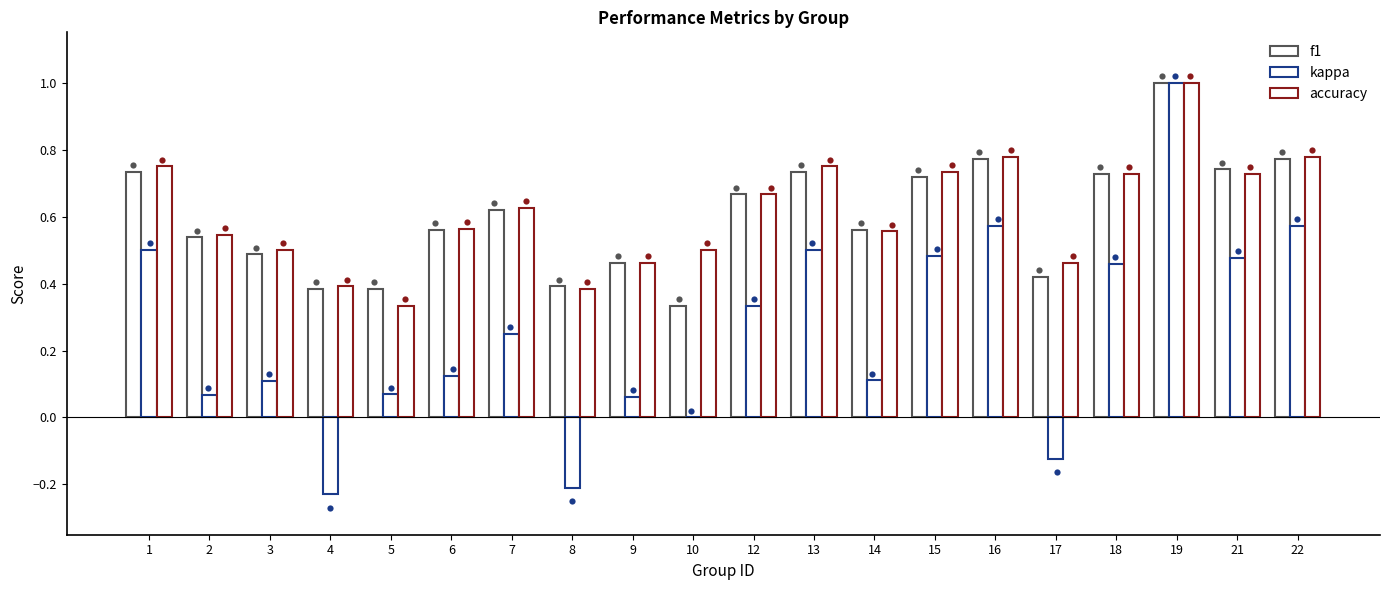

Which series contains the highest Y value?

f1